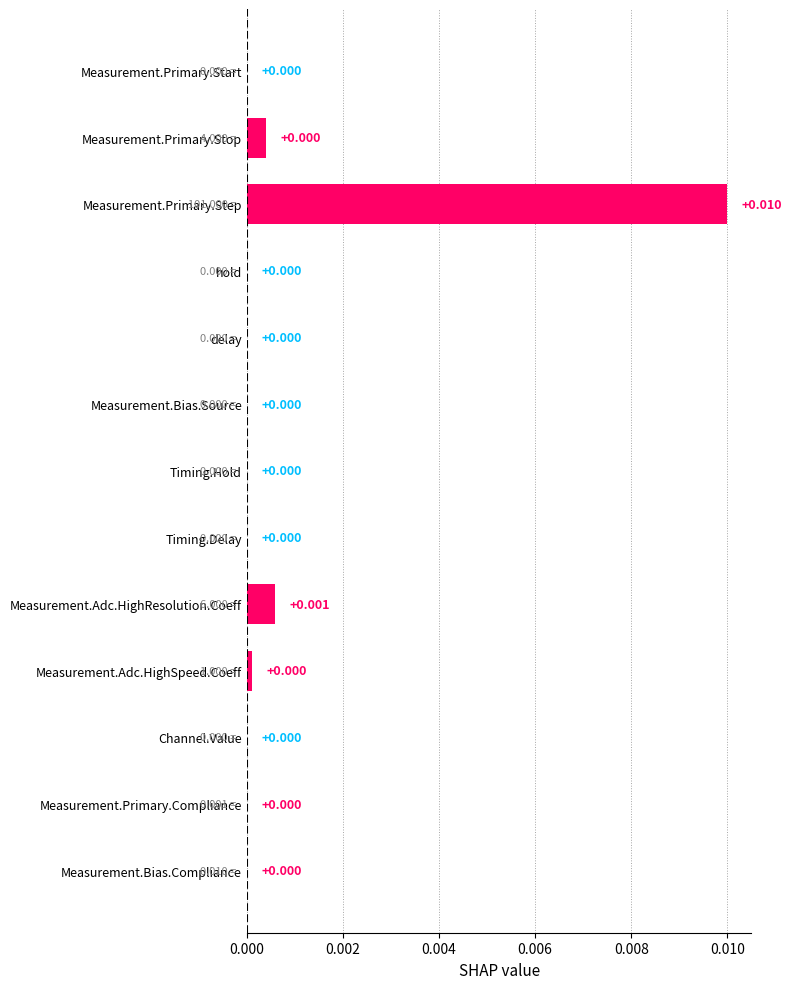

At which category does the chart reach its peak across all series?

Measurement.Primary.Step